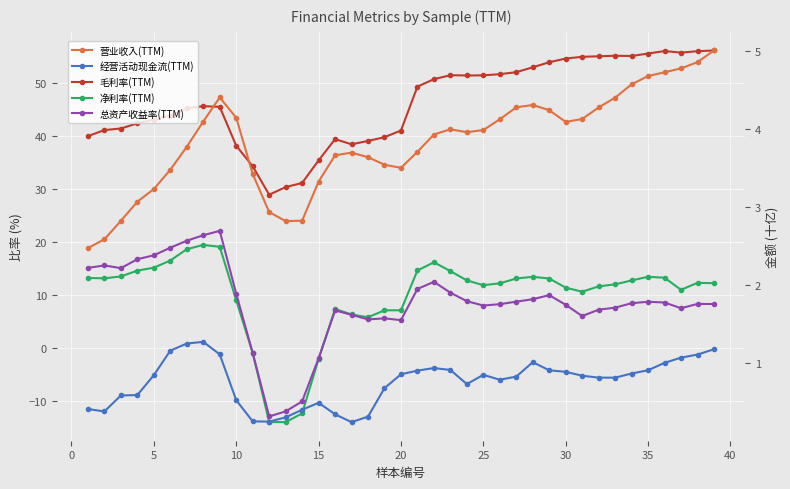

True or false: 净利率(TTM) has more than 2 interior local peaks.

True